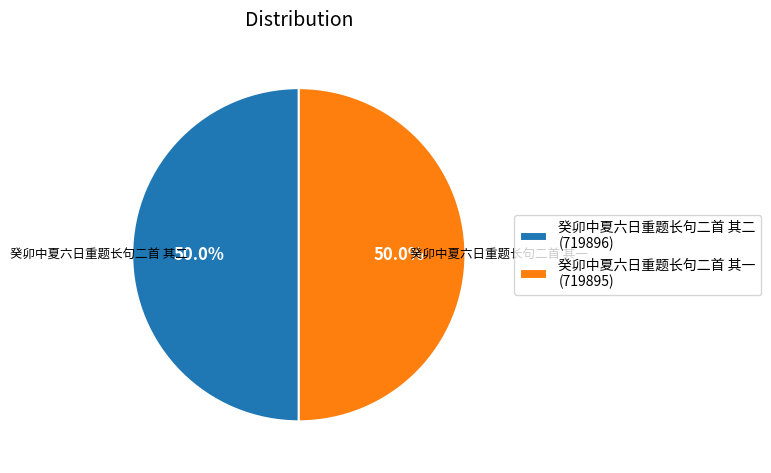

Approximately how many times larger is the value at 癸卯中夏六日重题长句二首 其一 (719895) compared to 癸卯中夏六日重题长句二首 其二 (719896)?

1.0